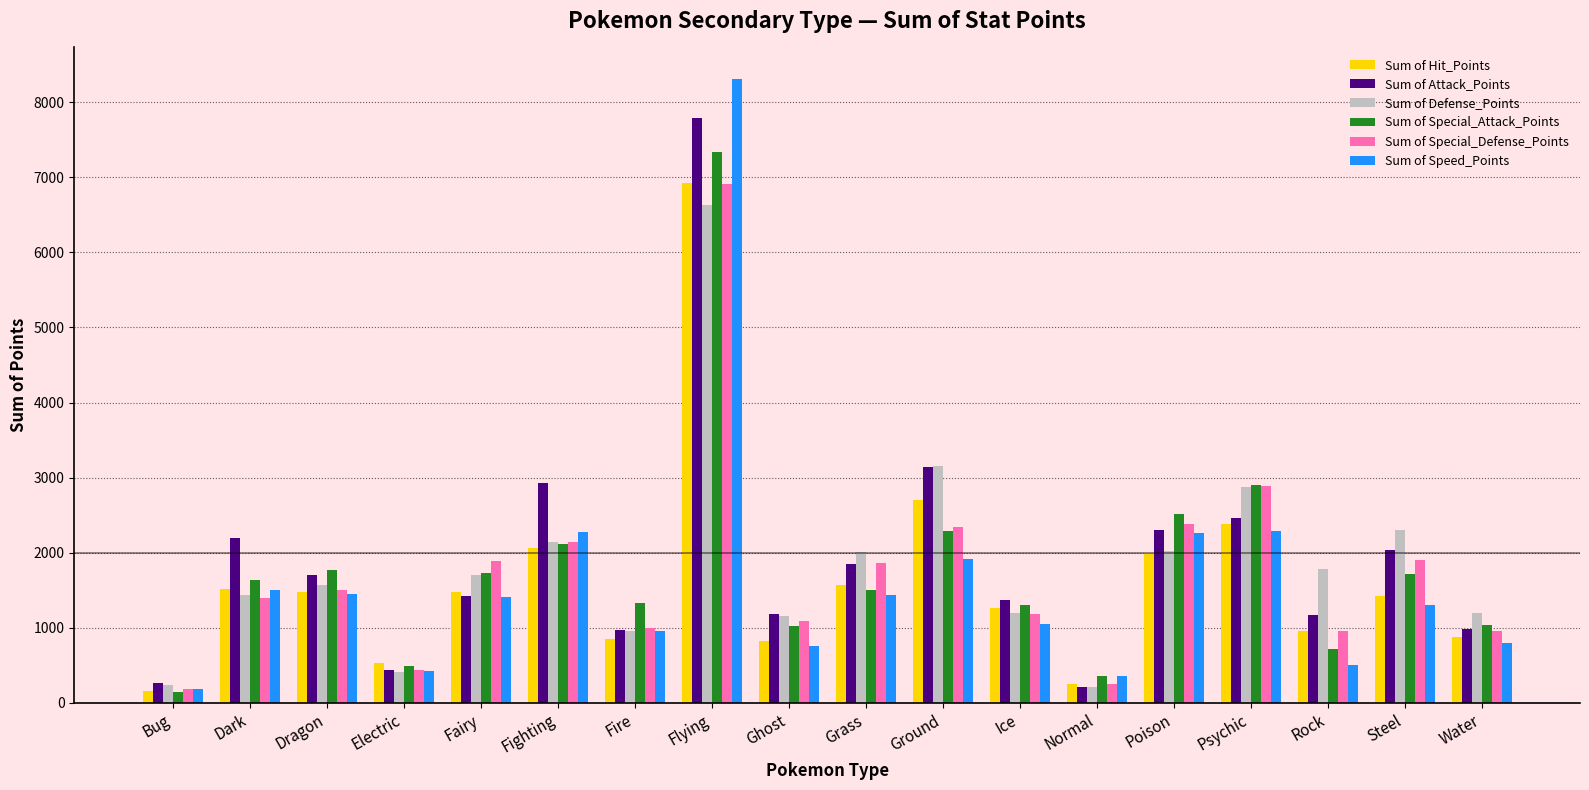

Which category has the highest value across all series?

Flying